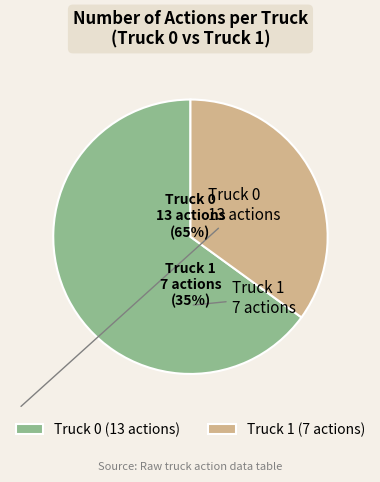

To the nearest percent, what percentage of the pie is Truck 1?

35%